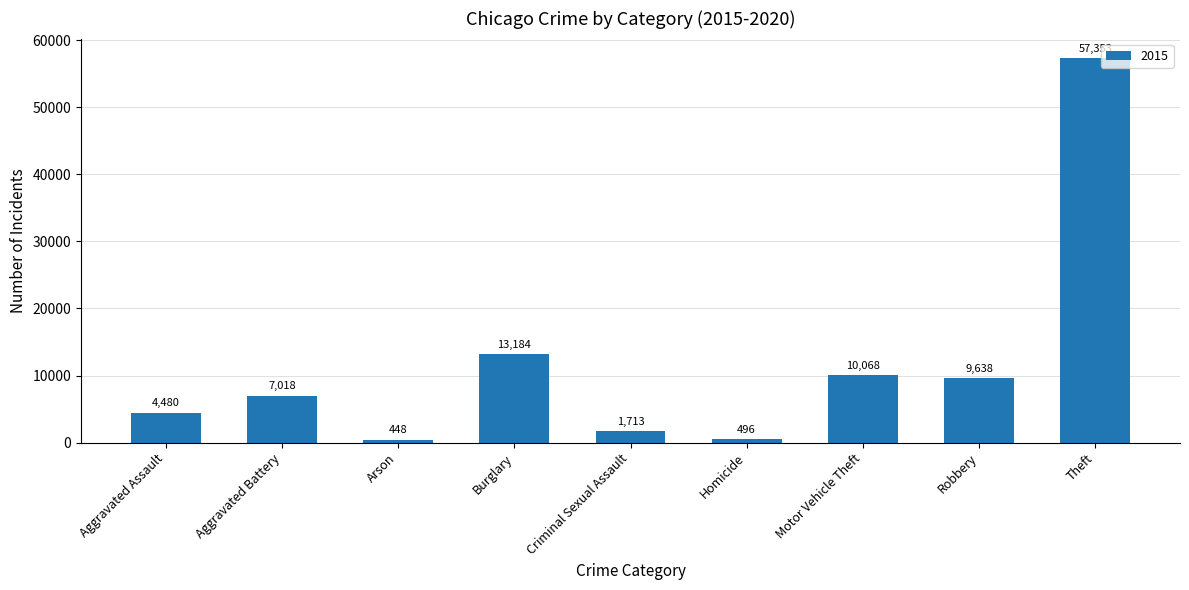

What is the difference between the second highest and second lowest values?

12688